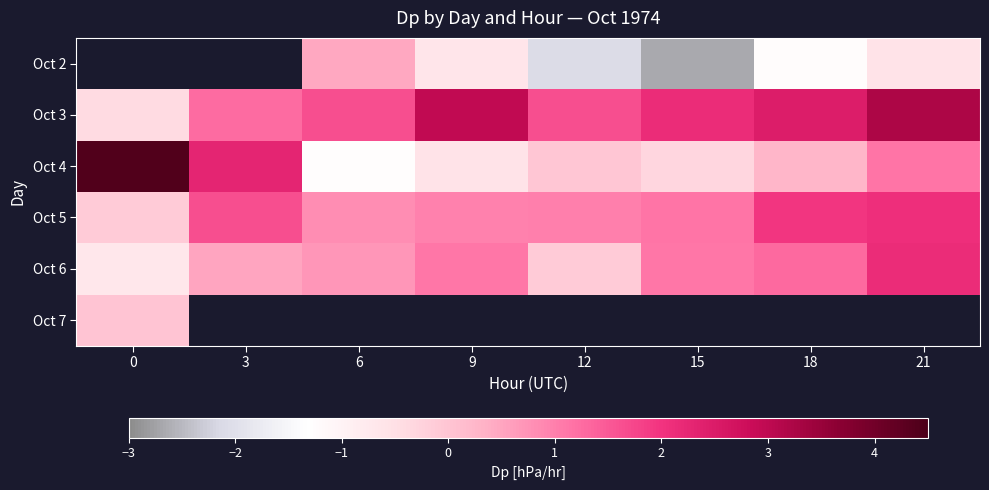

Rank the categories by Oct 6 value from highest to lowest.

21, 18, 9, 15, 6, 3, 12, 0